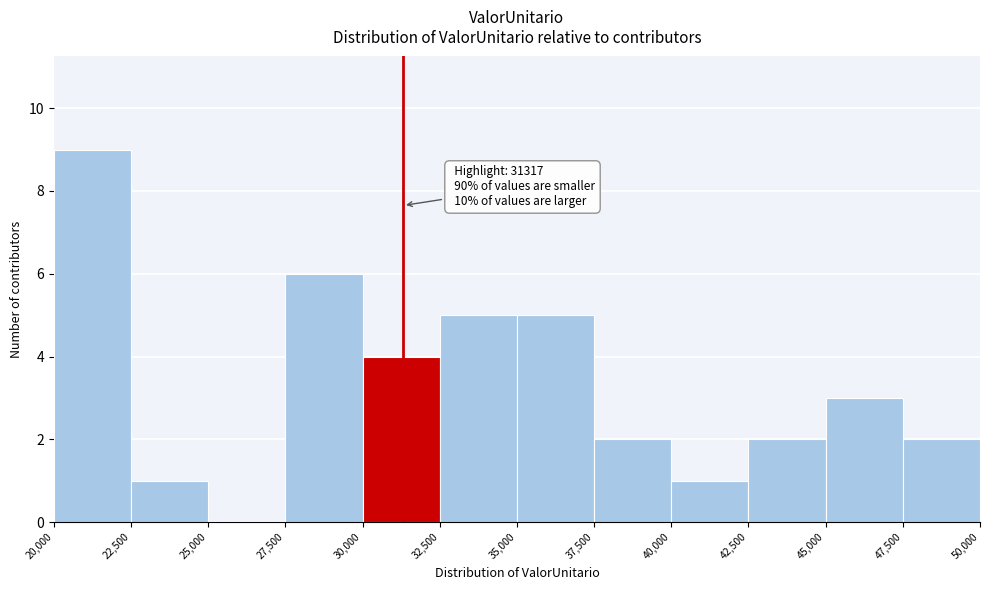

Over which range of the x-axis is the bar tallest?

20,000 to 22,500